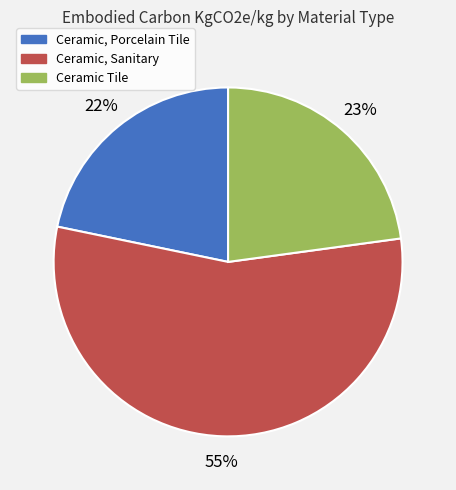

Between Ceramic Tile and Ceramic, Sanitary, which is larger?

Ceramic, Sanitary